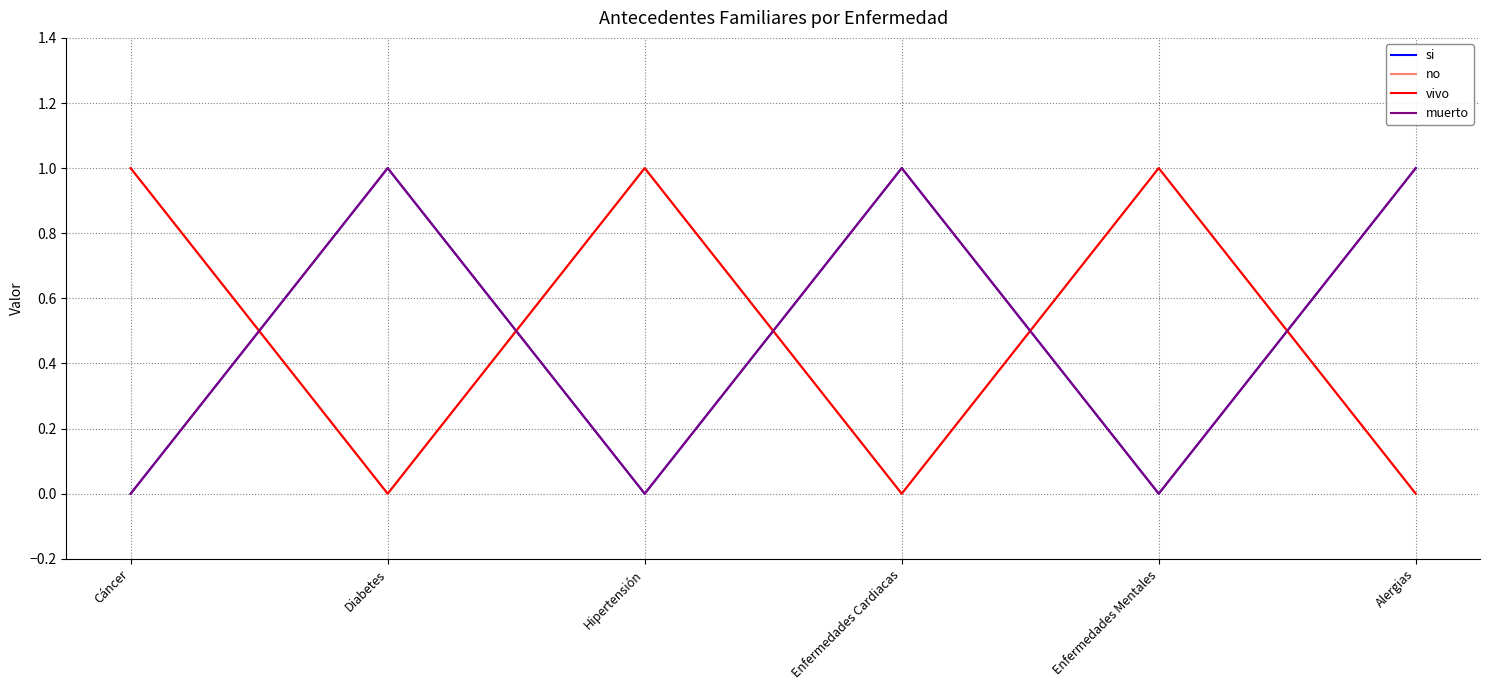

True or false: vivo and no intersect in this chart.

False